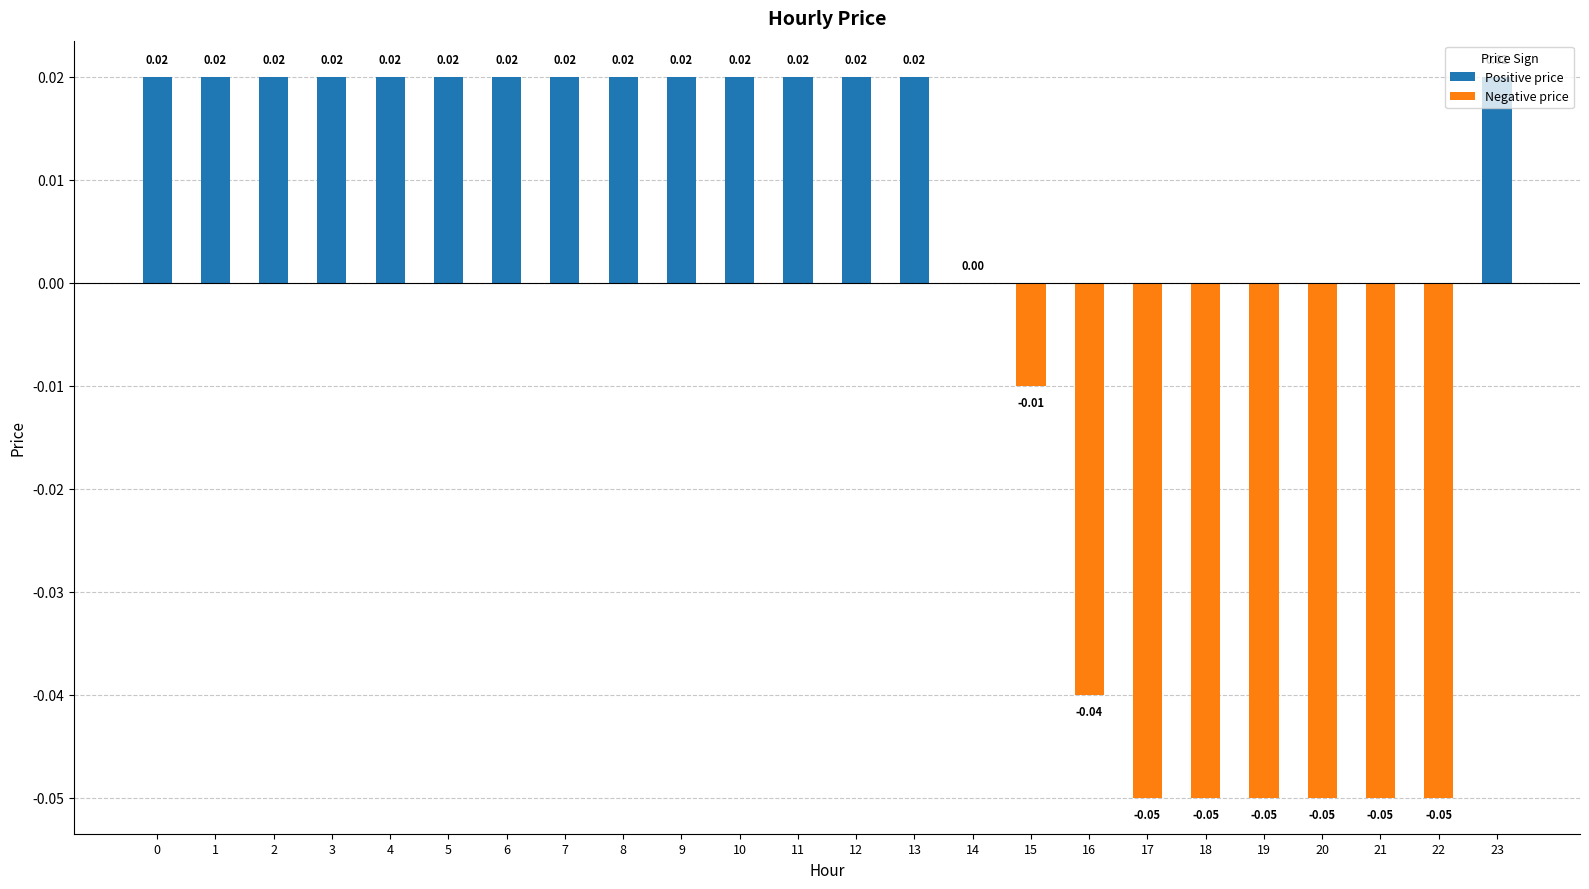

What is the change in value from 19 to 23?

+0.1